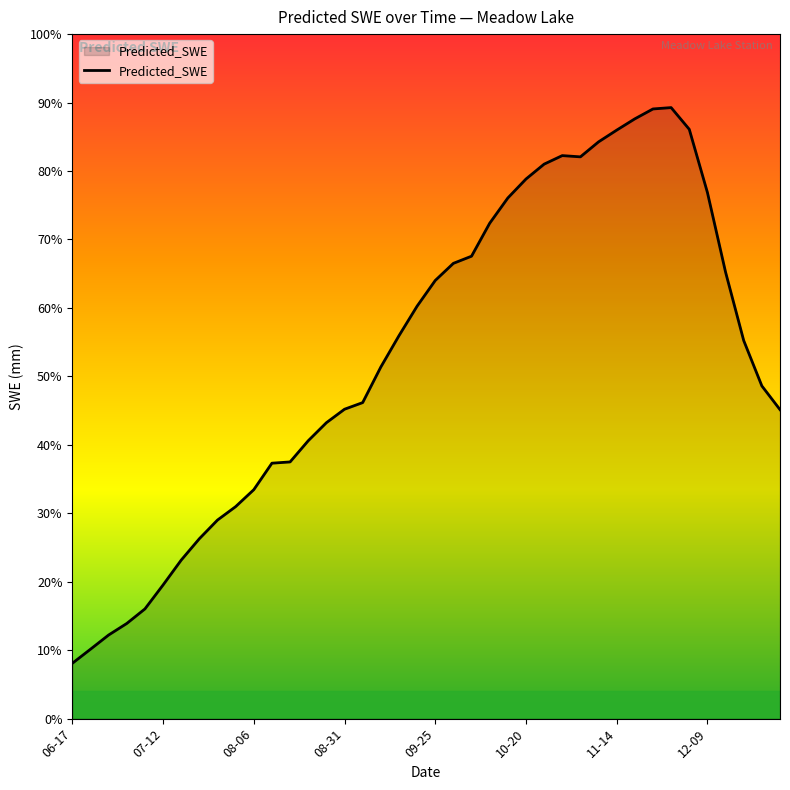

Does the chart have visible grid lines?

No